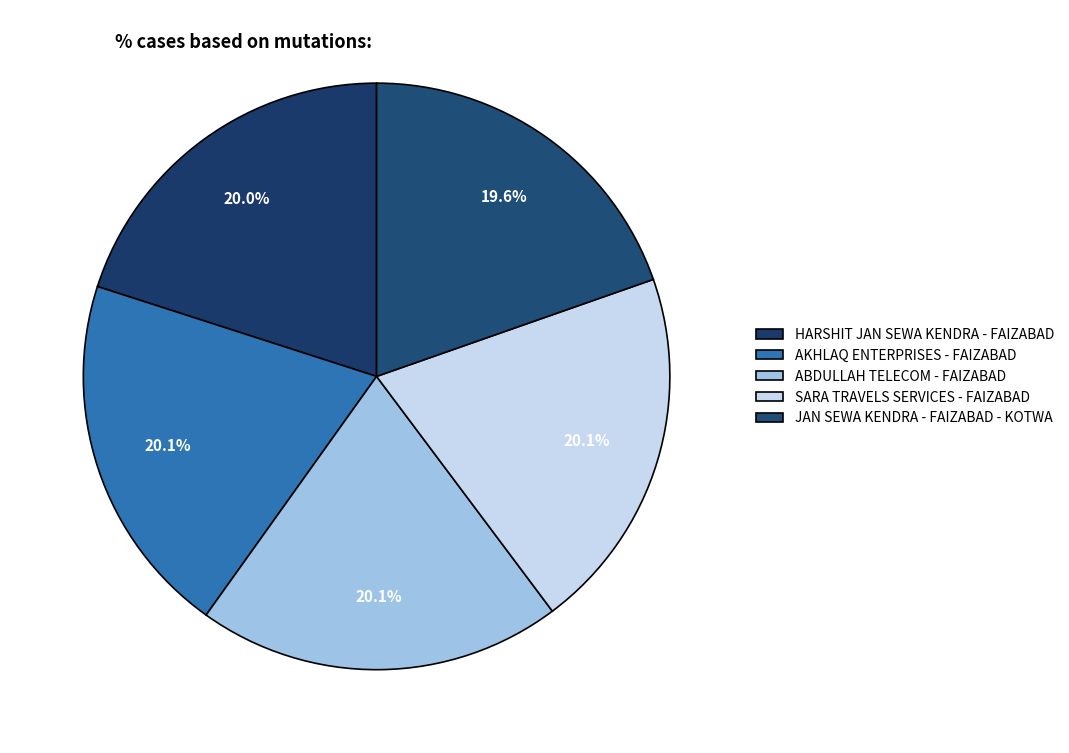

To the nearest percent, what percentage of the pie is SARA TRAVELS SERVICES - FAIZABAD?

20%